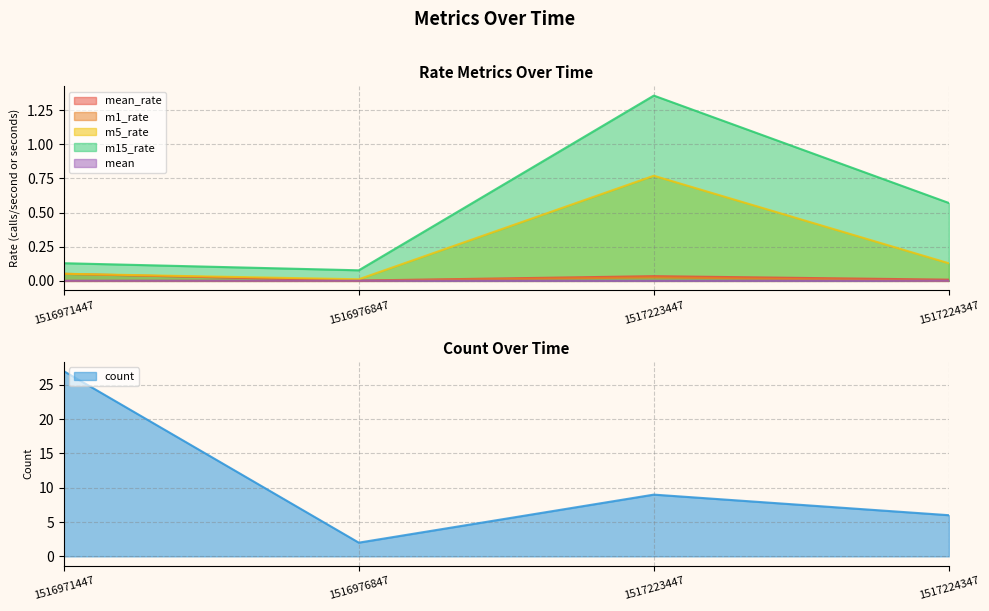

What is the average value of the m5_rate series?

0.2